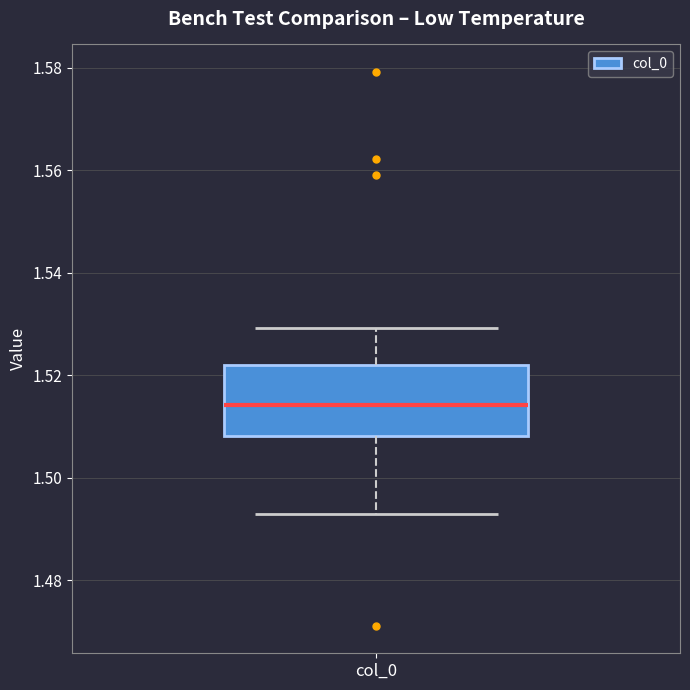

Read this box plot against the y-axis: the position of the median line, the range covered by the box, and the ends of both whiskers. The values are not printed on the chart, so give them approximately, as read against the axis.

median 1.514, box 1.508 to 1.522, whiskers 1.492 to 1.530